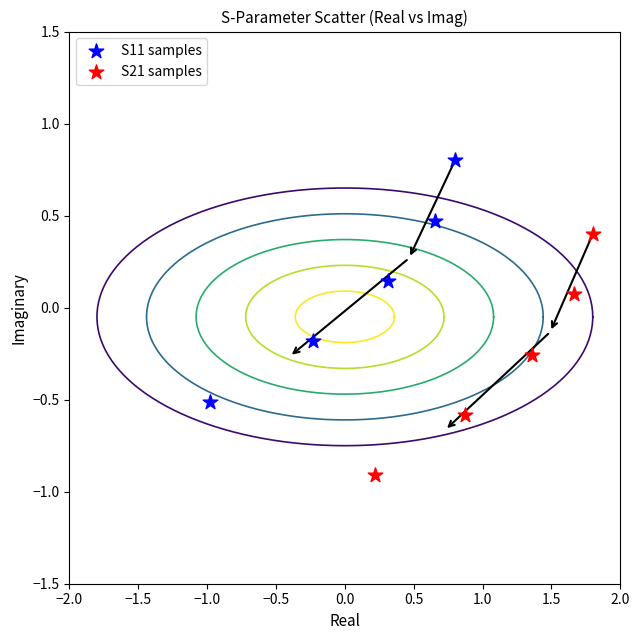

Which series contains the highest Y value?

S11 samples